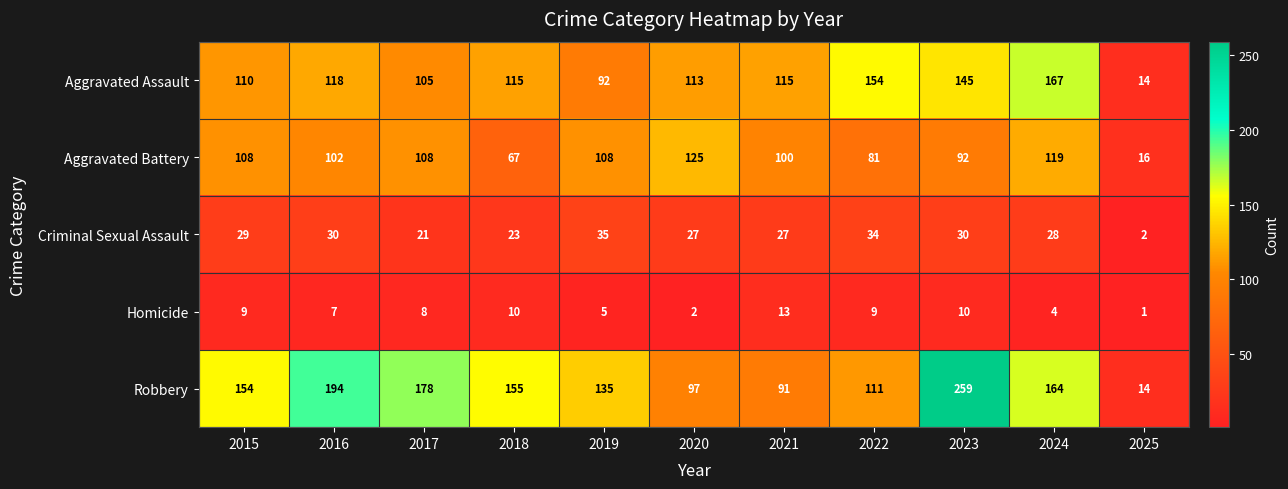

At which label does Aggravated Assault reach its peak?

2024